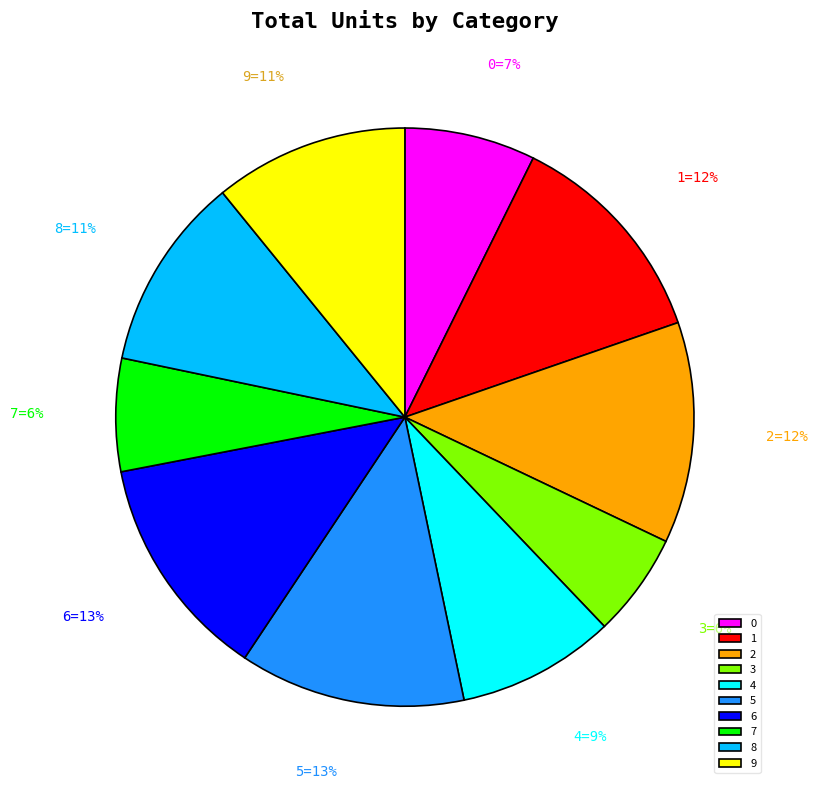

True or false: 3 accounts for 6% of the total.

True